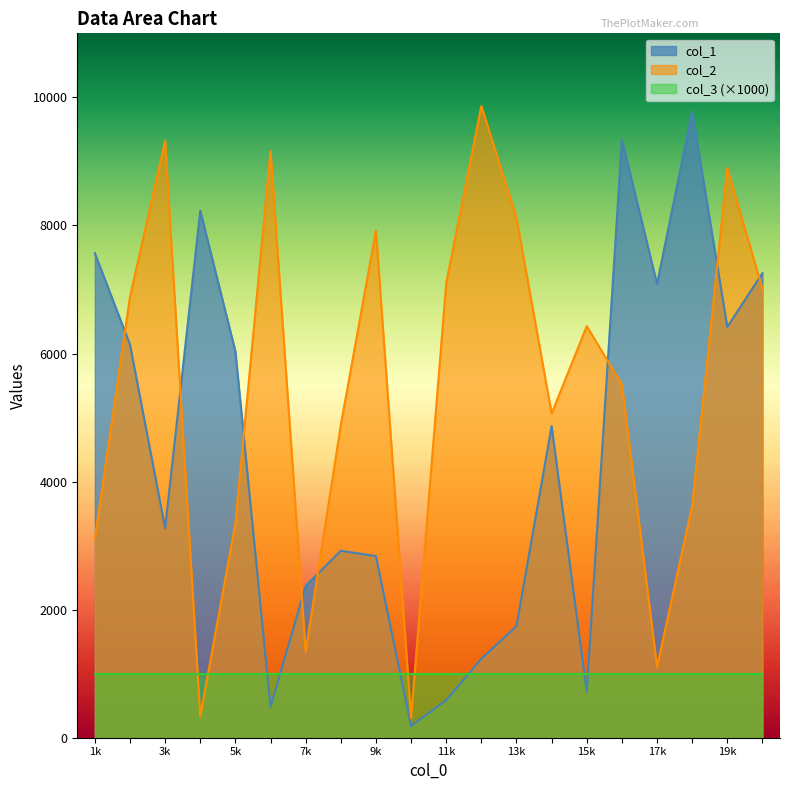

How many interior local valleys does the col_1 series have?

6